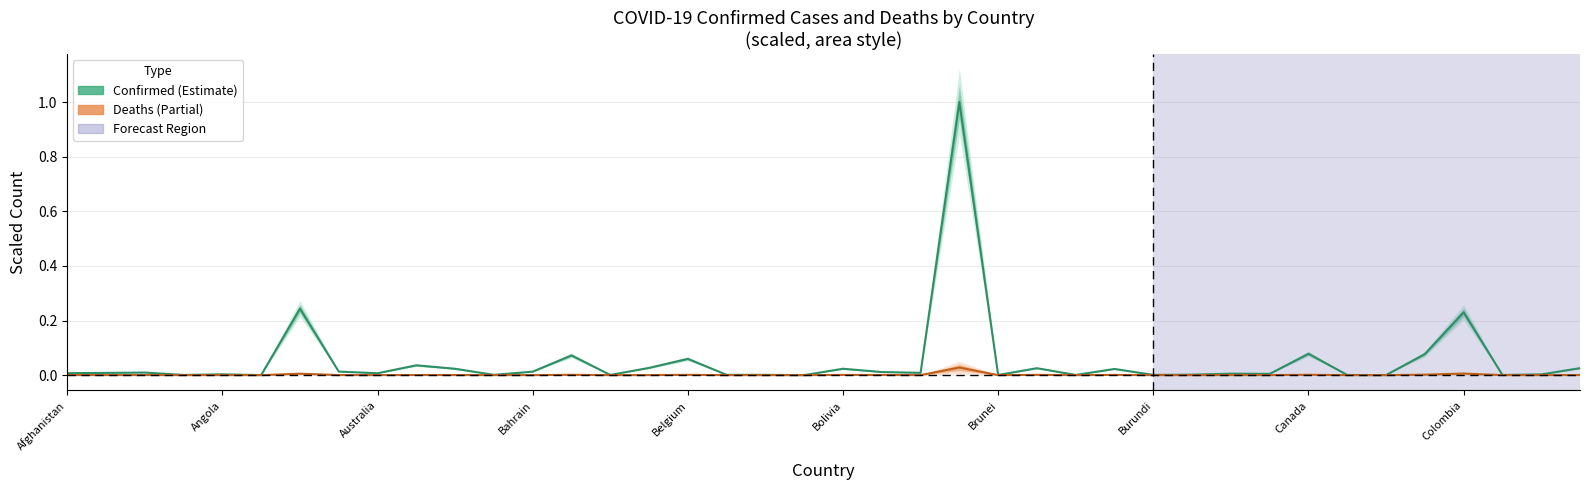

What position from the left is 18?

19